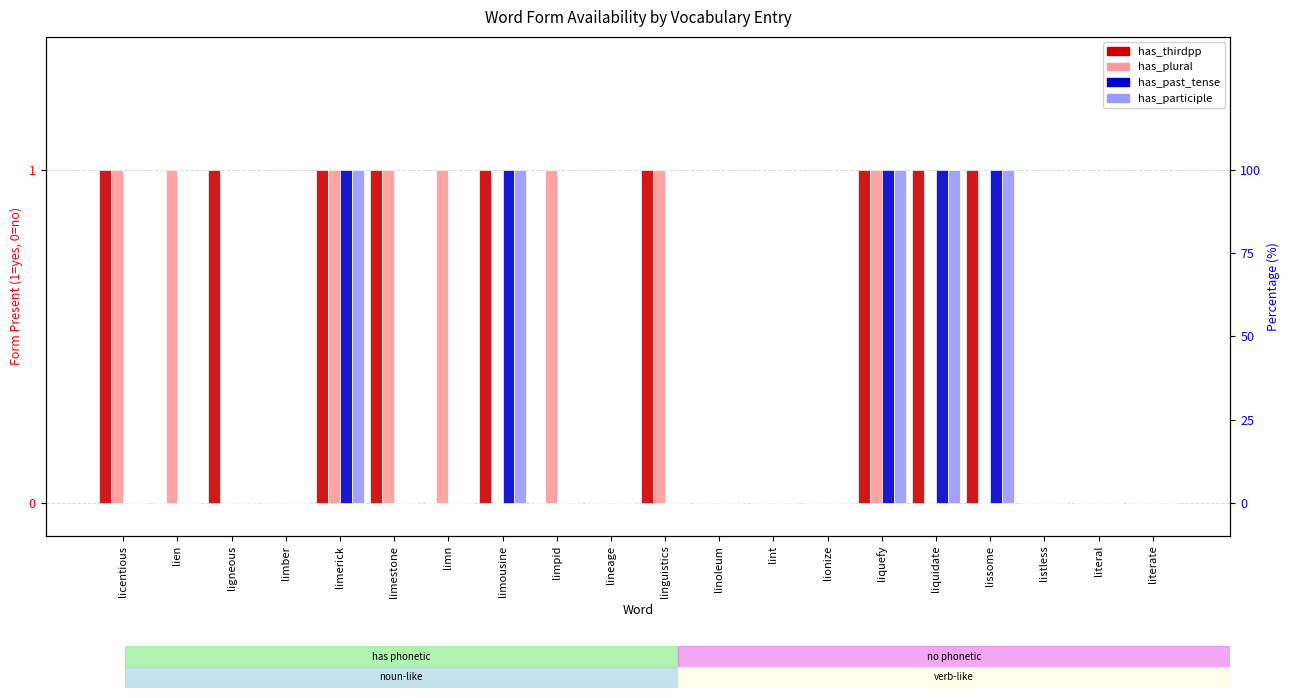

What is the sum of the has_plural values at liquidate and limerick?

1